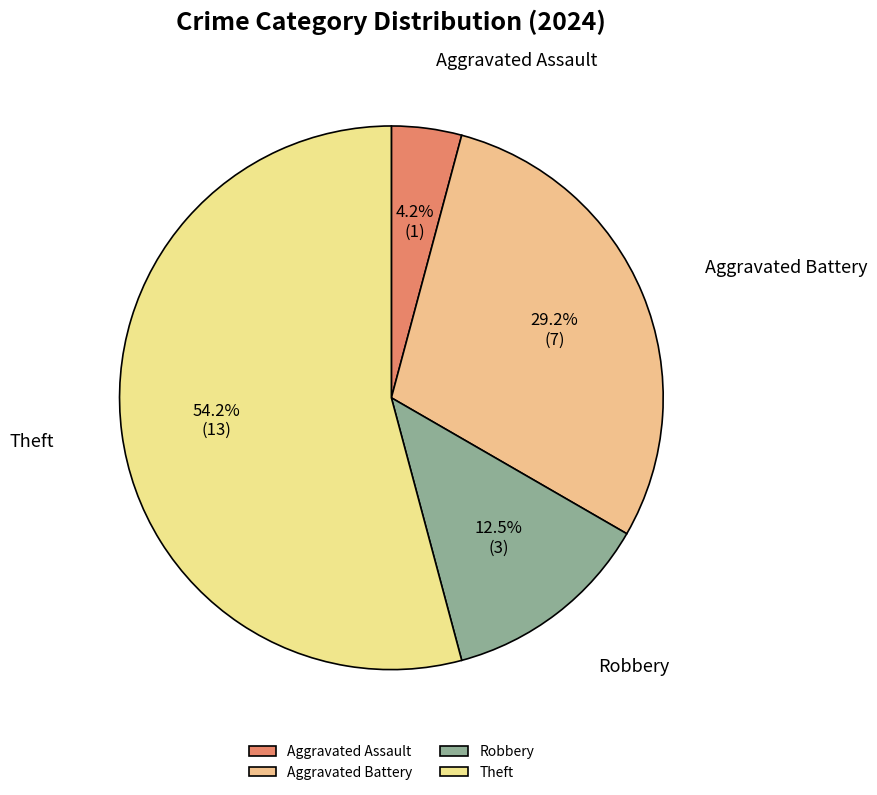

Is the sum of Robbery and Theft greater than half?

Yes